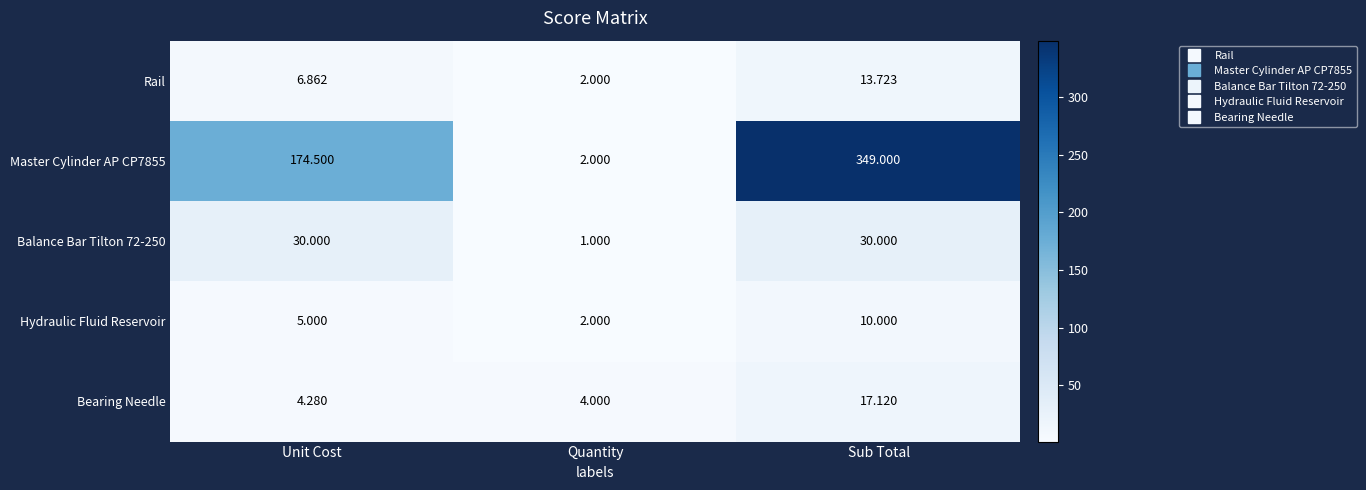

What is the minimum value shown in the chart?

1.0